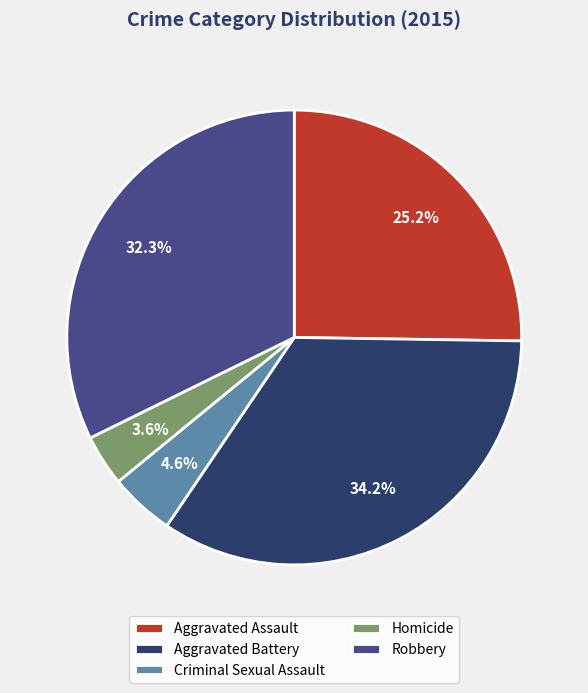

Count the number of slices in the pie.

5